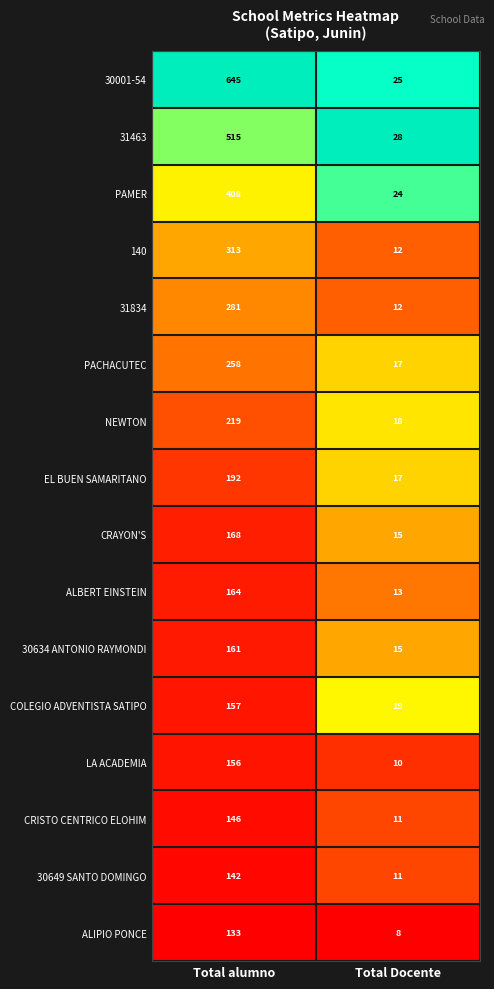

True or false: COLEGIO ADVENTISTA SATIPO has a value of 19 at Total Docente.

True